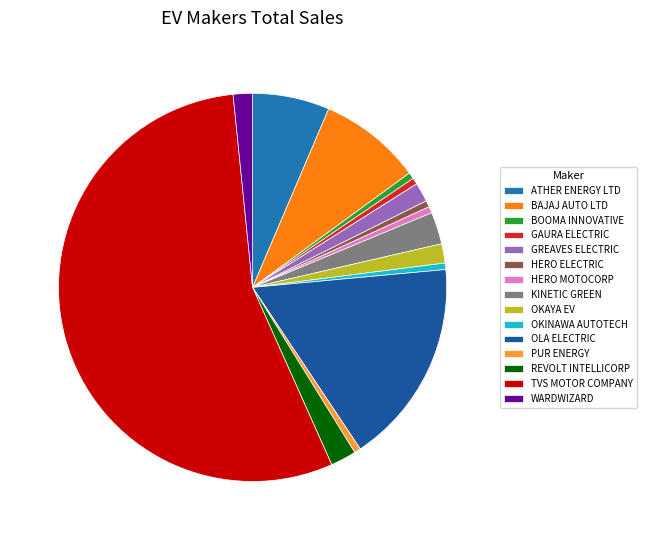

How many segments does this pie chart have?

15